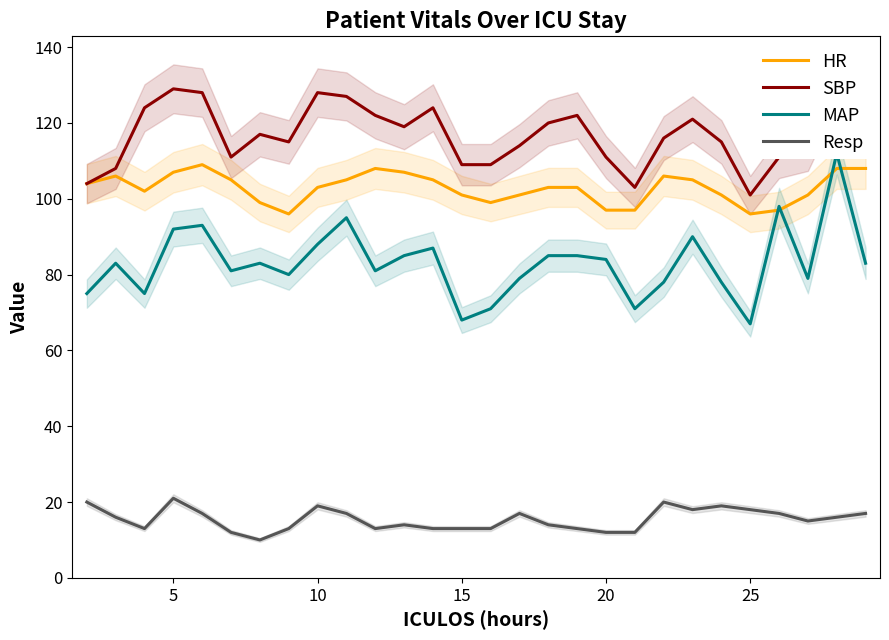

How many lines are shown in the chart?

4